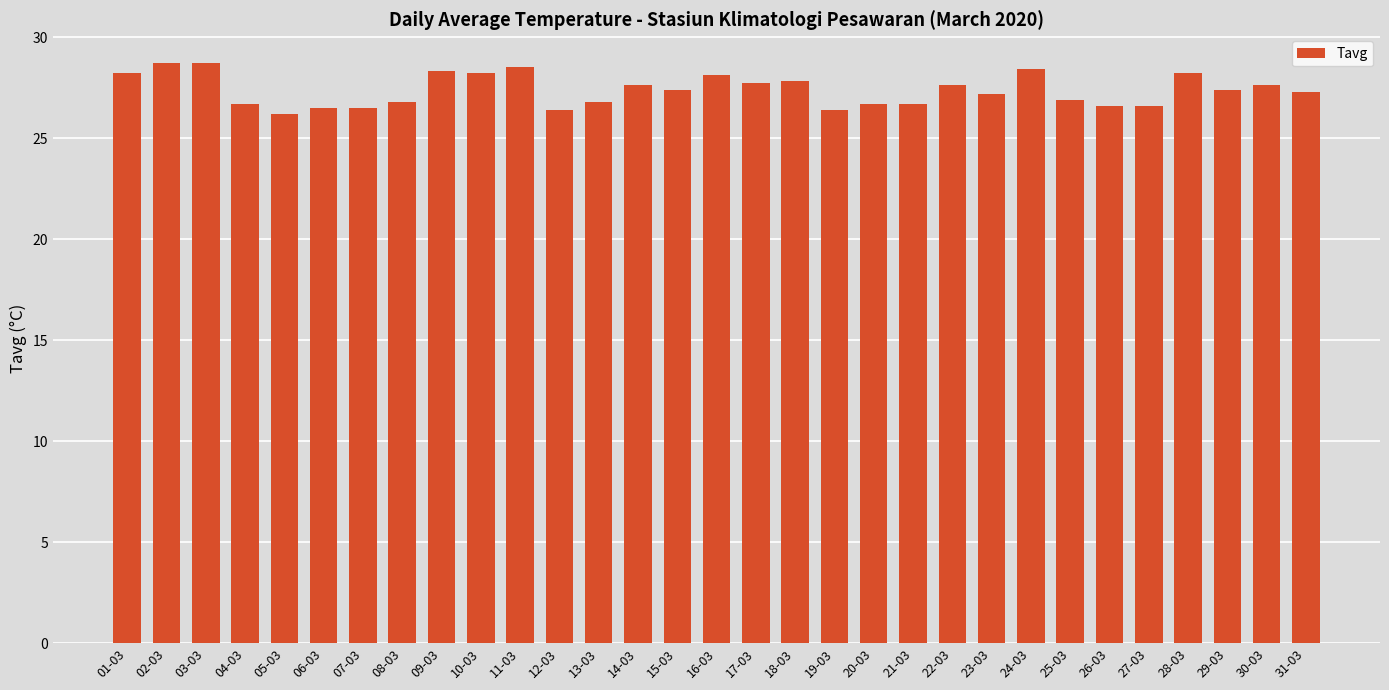

Is it true that the value at 11-03 is 28.5?

True